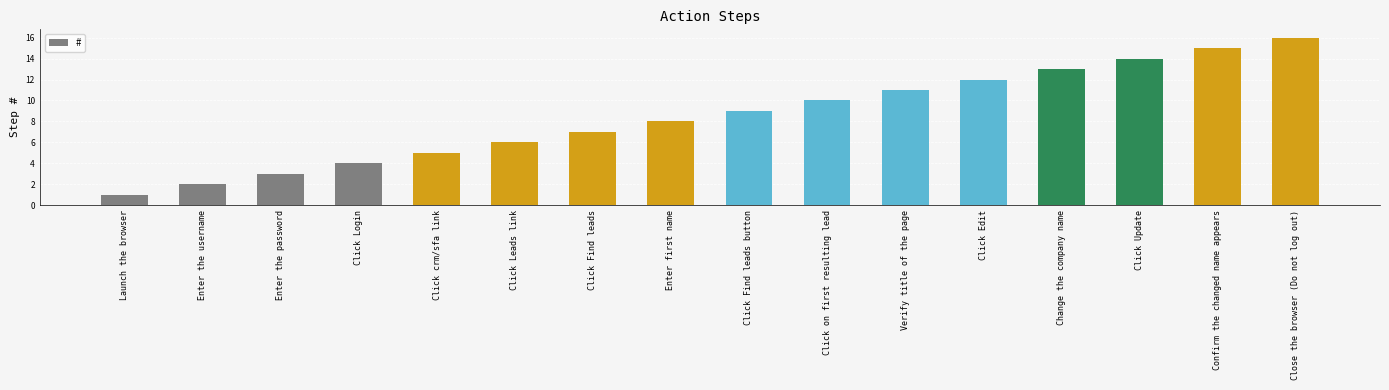

Between Click Edit and Change the company name, which is larger?

Change the company name